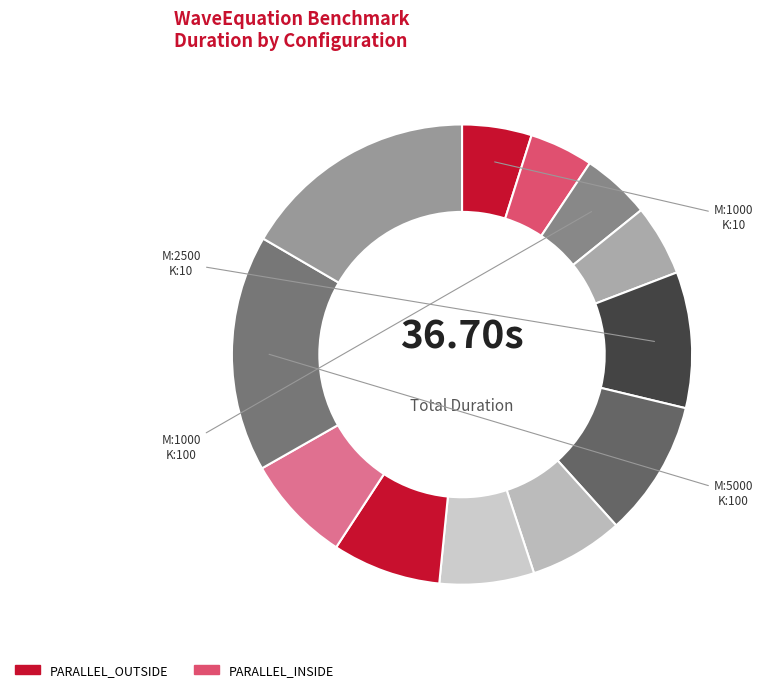

Which category has the biggest portion of the pie?

M:5000_N:5000_K:100_ OUTSIDE